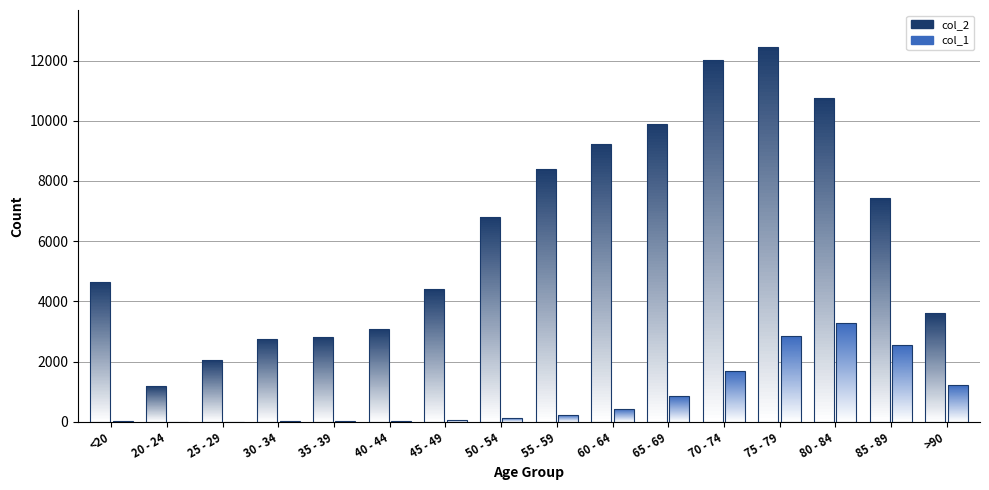

Reading right to left, what are all the values shown in this chart?

col_2: >90=3604	85 - 89=7417	80 - 84=10764	75 - 79=12434	70 - 74=12018	65 - 69=9883	60 - 64=9236	55 - 59=8400	50 - 54=6803	45 - 49=4396	40 - 44=3078	35 - 39=2814	30 - 34=2765	25 - 29=2038	20 - 24=1191	<20=4641
col_1: >90=1224	85 - 89=2548	80 - 84=3273	75 - 79=2848	70 - 74=1690	65 - 69=850	60 - 64=426	55 - 59=227	50 - 54=126	45 - 49=47	40 - 44=24	35 - 39=18	30 - 34=17	25 - 29=3	20 - 24=4	<20=18